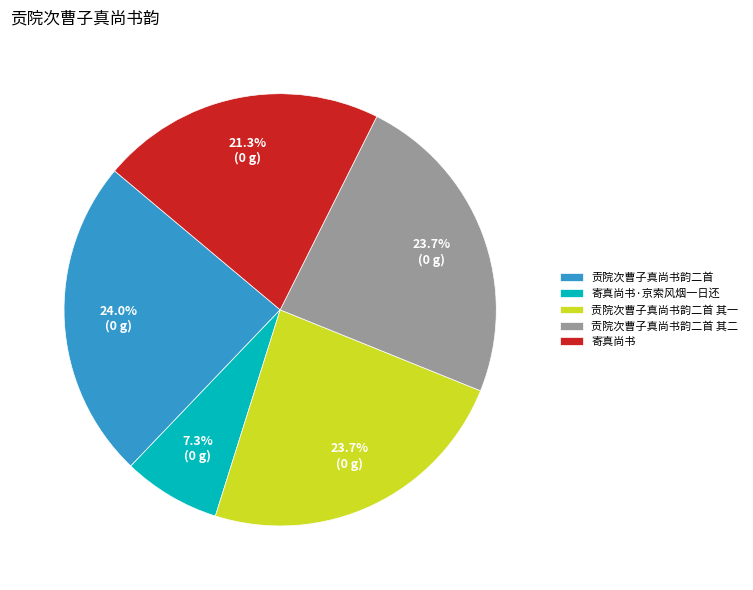

Which slice is the smallest?

寄真尚书·京索风烟一日还